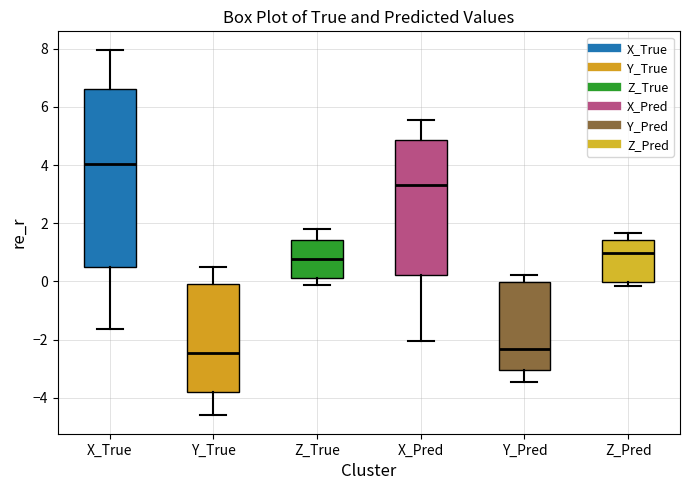

Reading left to right, read every box against the y-axis: the position of its median line, the range the box covers, and the ends of its whiskers. The values are not printed on the chart, so give them approximately, as read against the axis.

X_True: median 4.0, box 0.6 to 6.6, whiskers -1.6 to 8.0
Y_True: median -2.4, box -3.8 to 0.0, whiskers -4.6 to 0.6
Z_True: median 0.8, box 0.2 to 1.4, whiskers -0.2 to 1.8
X_Pred: median 3.4, box 0.2 to 4.8, whiskers -2.0 to 5.6
Y_Pred: median -2.4, box -3.0 to 0.0, whiskers -3.4 to 0.2
Z_Pred: median 1.0, box 0.0 to 1.4, whiskers -0.2 to 1.6